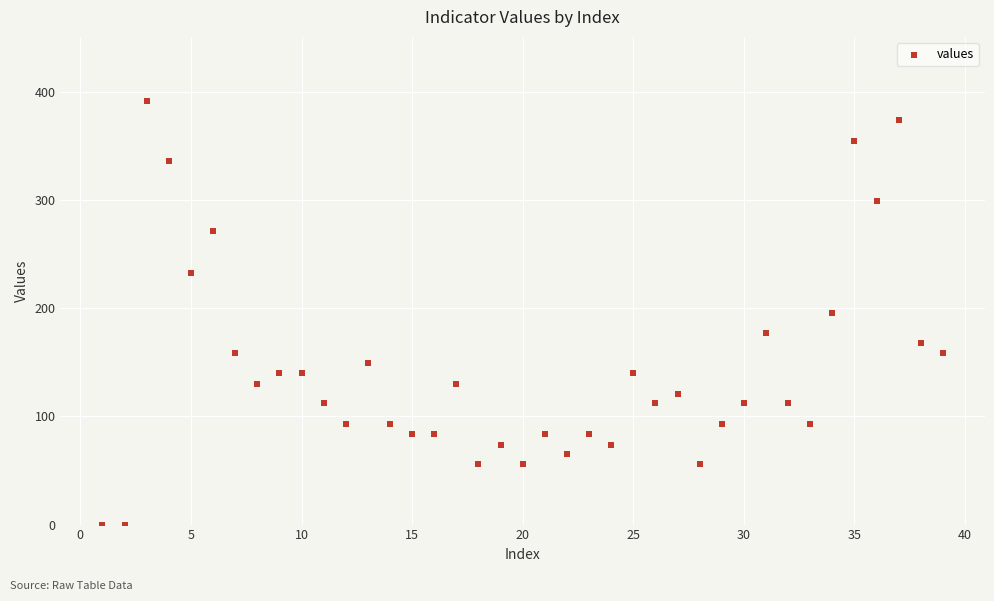

What is the range of X values (max minus min)?

38